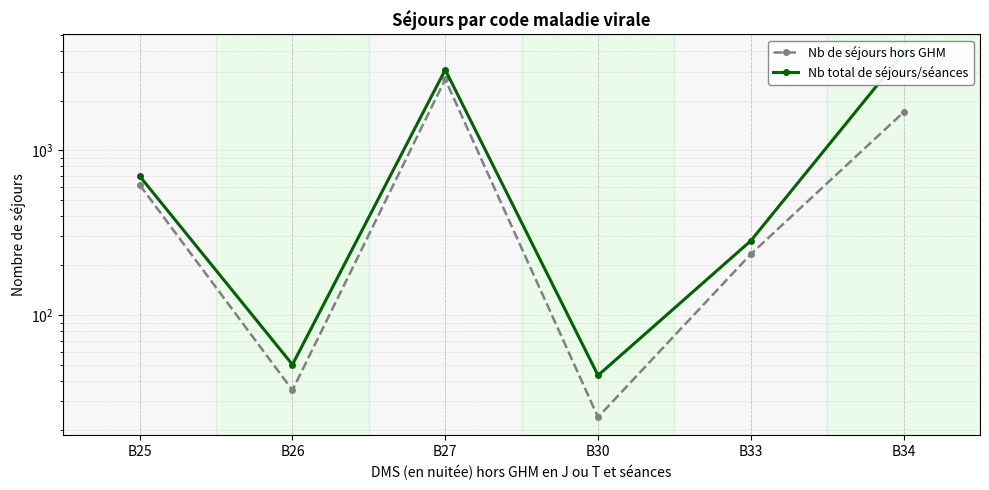

Is the value of Nb de séjours hors GHM at B27 greater than the value of Nb total de séjours/séances at B30?

Yes